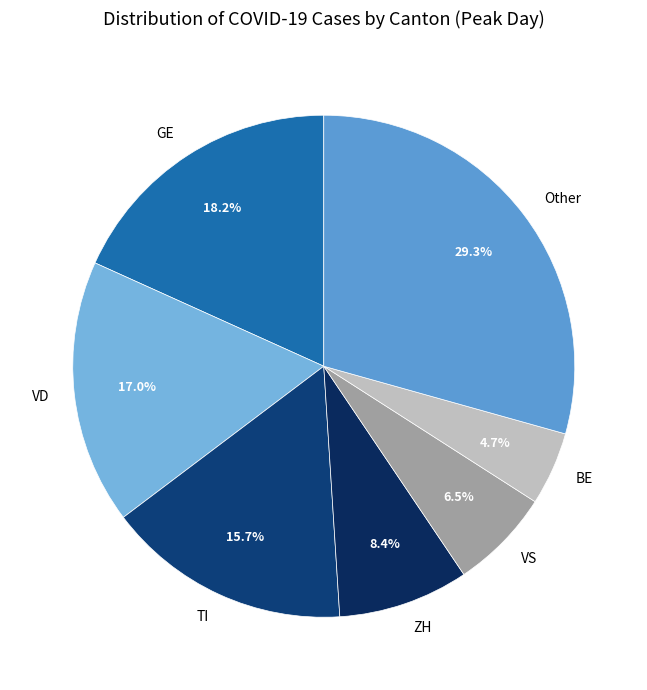

How many slices are in this pie chart?

7